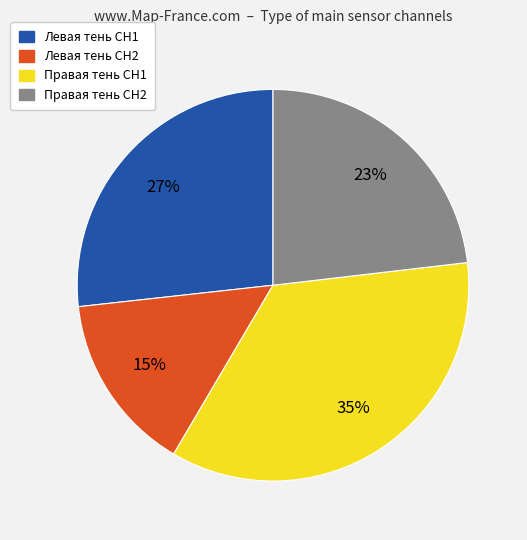

What is the ratio of the value at Левая тень CH2 to the value at Левая тень CH1?

0.6